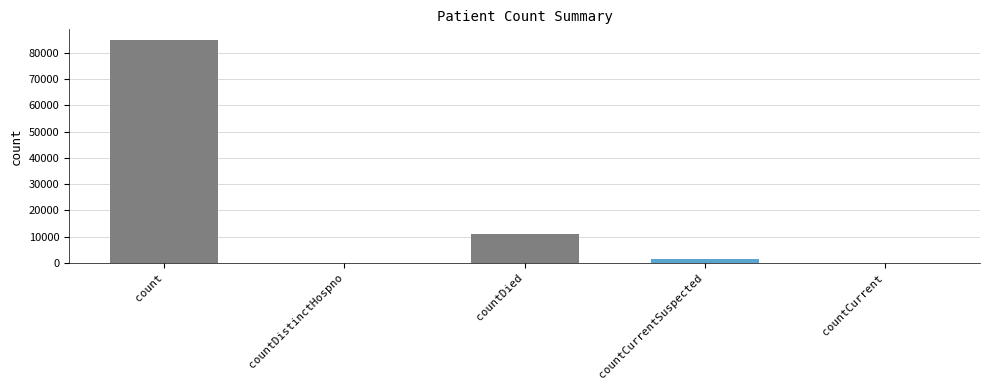

Reading left to right, extract all data points from this chart.

count=84748	countDistinctHospno=0	countDied=10988	countCurrentSuspected=1475	countCurrent=0